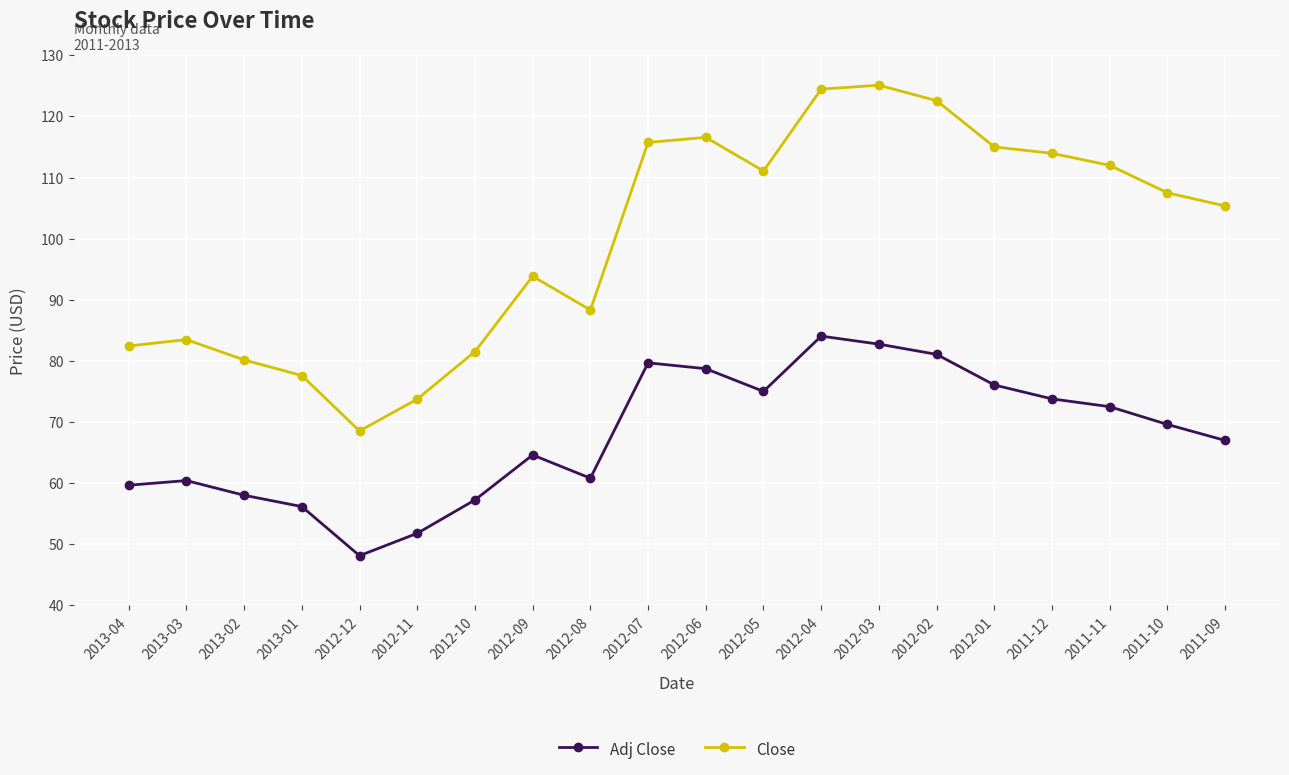

True or false: Close and Adj Close cross at least once.

False